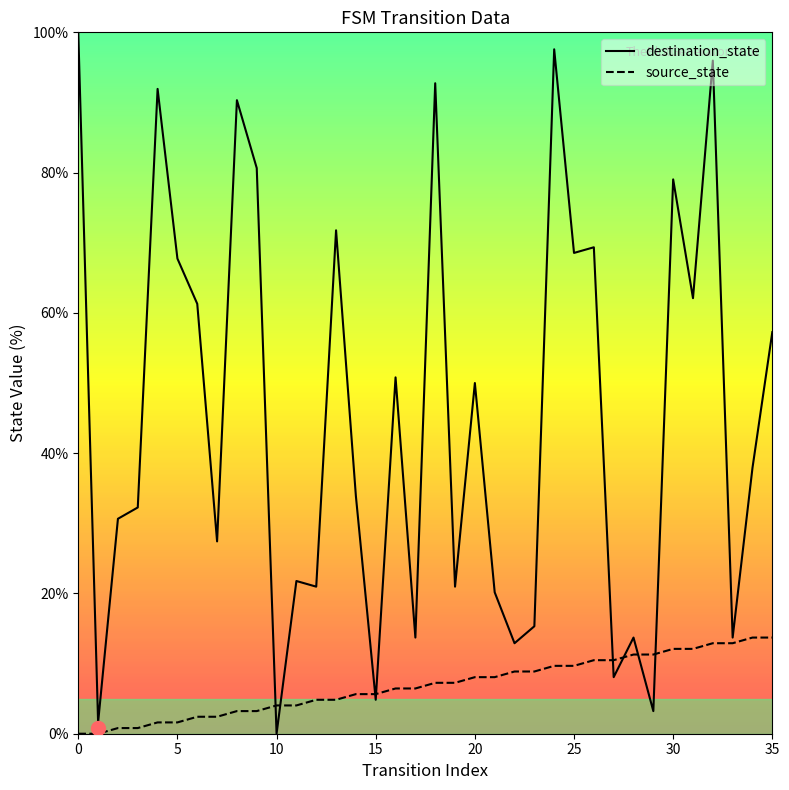

What is the difference between the destination_state values at 33 and 8?

76.6